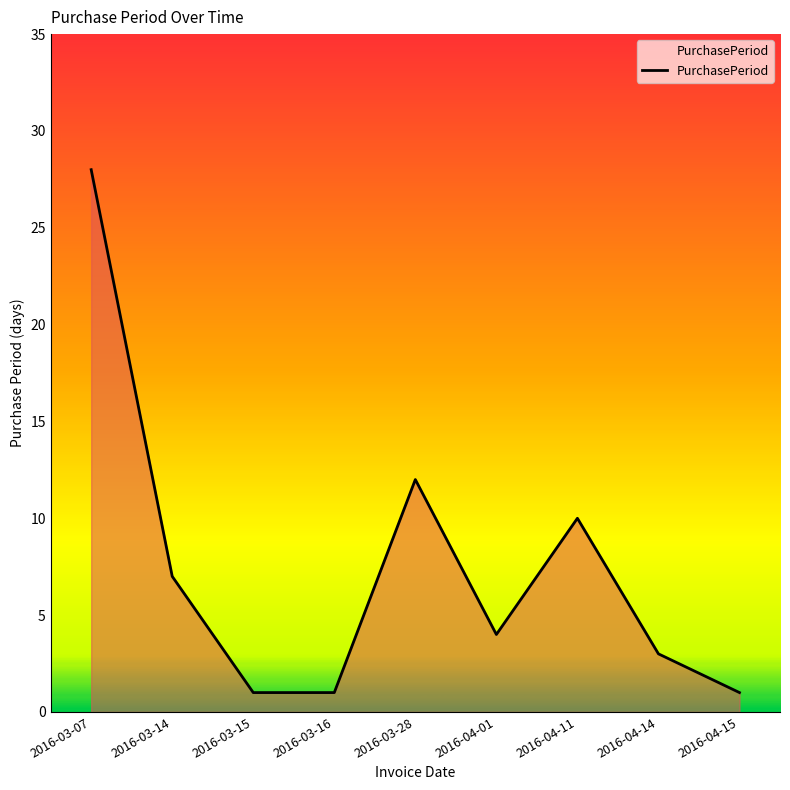

The chart shows a value of 6 at 2016-04-11. True or false?

False